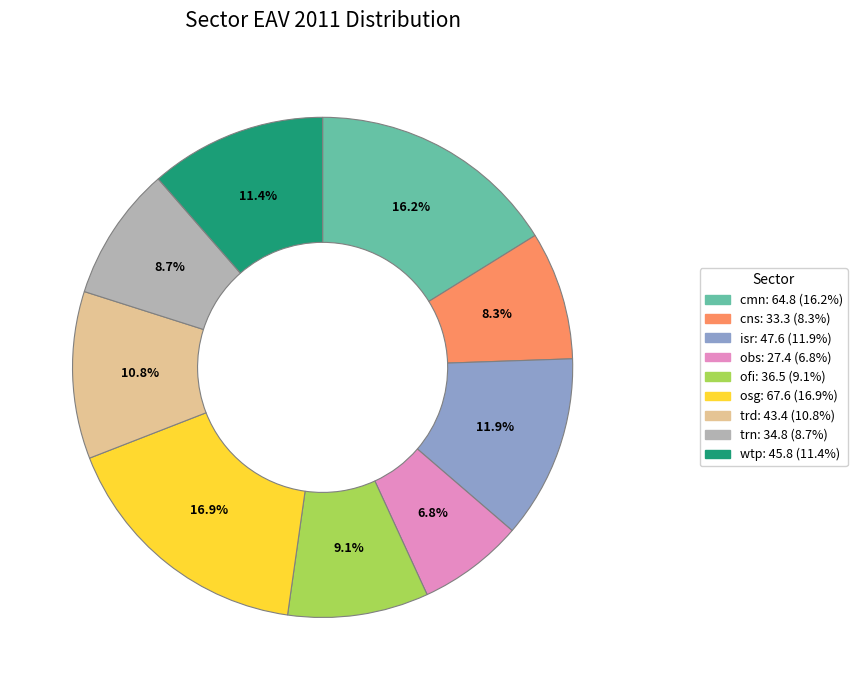

To the nearest percent, what is the average slice percentage?

11%